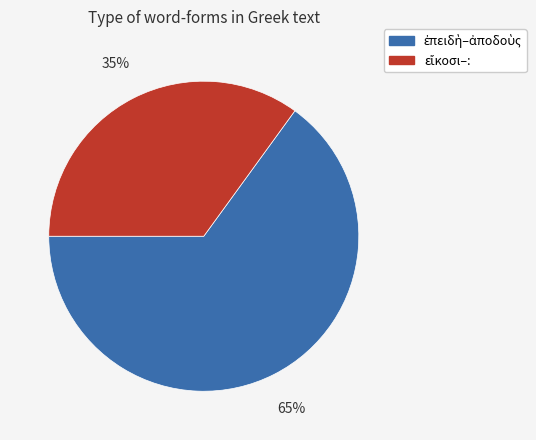

Is there any slice that represents more than half of the pie?

Yes